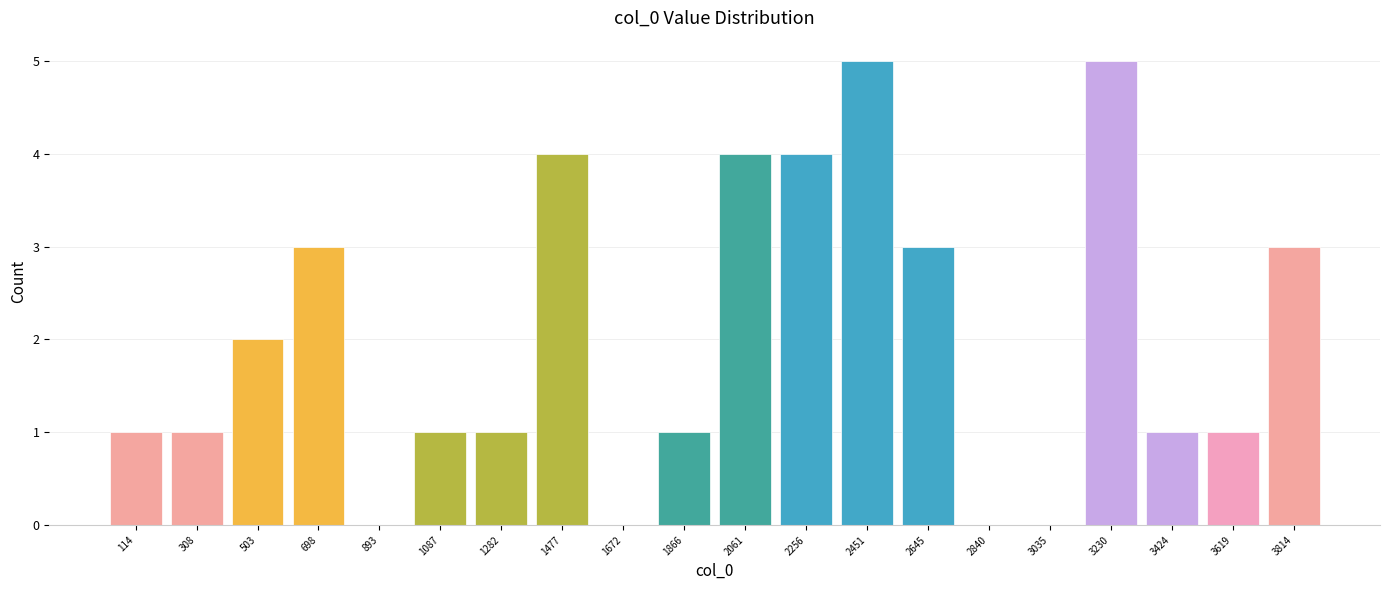

Reading left to right, list all the values displayed in this chart.

114=1	308=1	503=2	698=3	893=0	1087=1	1282=1	1477=4	1672=0	1866=1	2061=4	2256=4	2451=5	2645=3	2840=0	3035=0	3230=5	3424=1	3619=1	3814=3